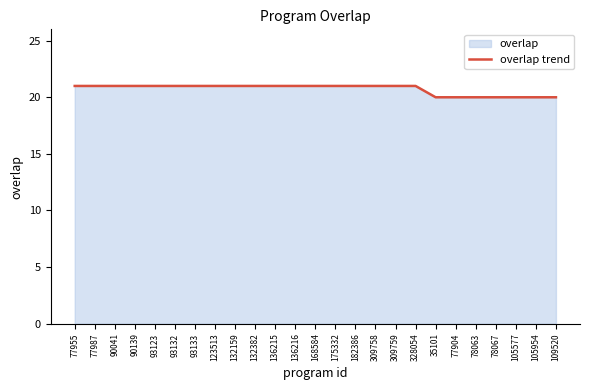

How many distinct data groups are displayed?

1